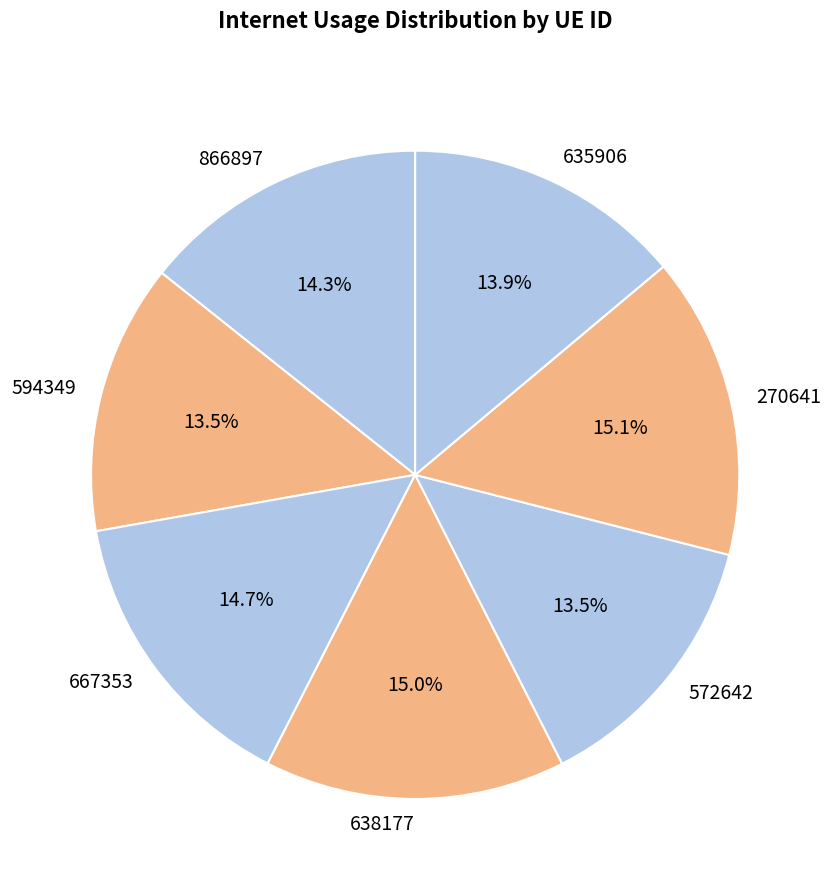

To the nearest percent, what portion does 638177 represent?

15%